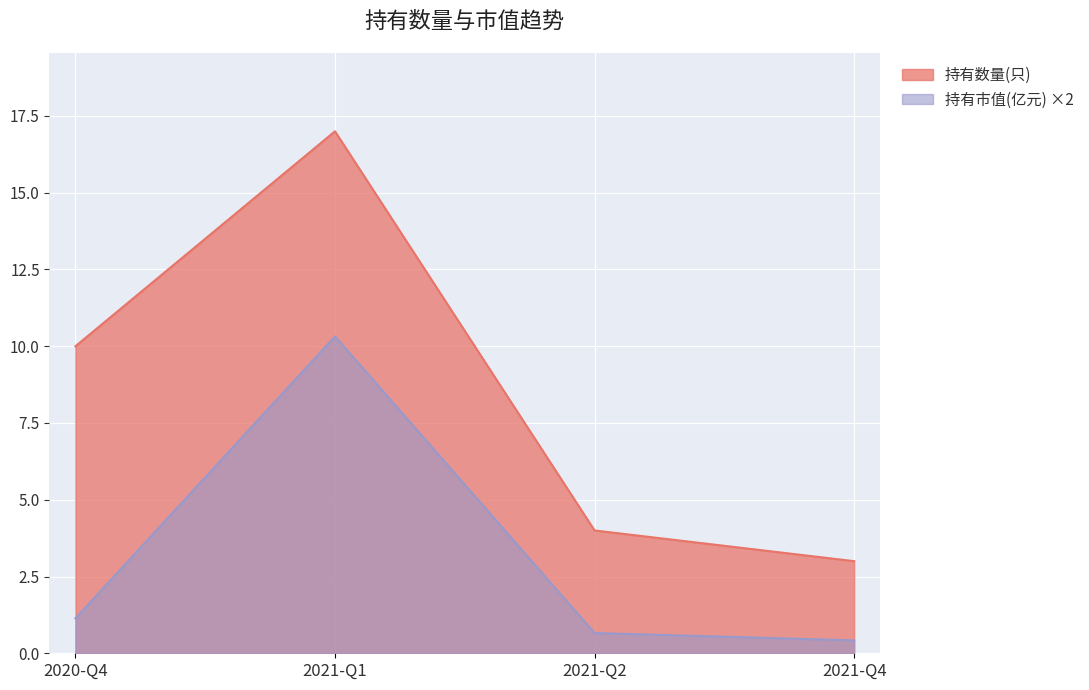

The 持有市值(亿元) series shows 0.7 at 2021-Q2. True or false?

True